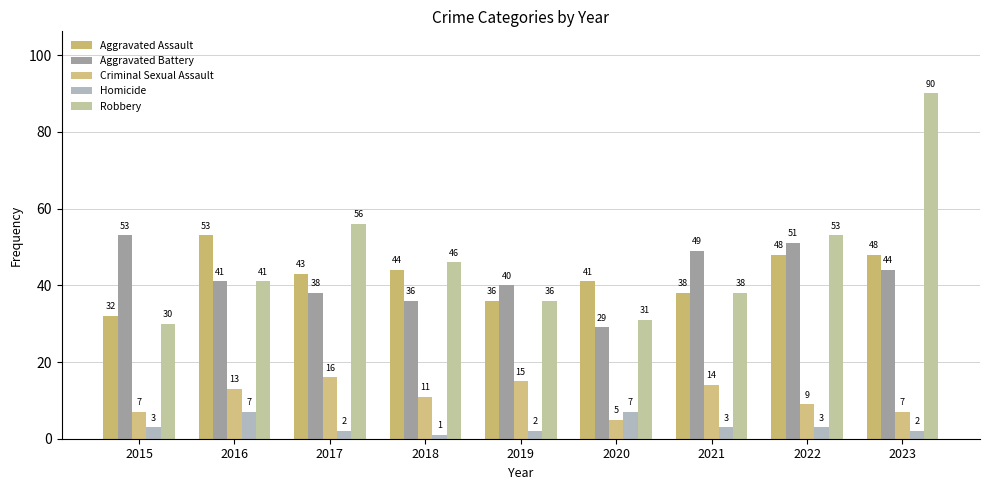

Does the chart contain any negative values?

No